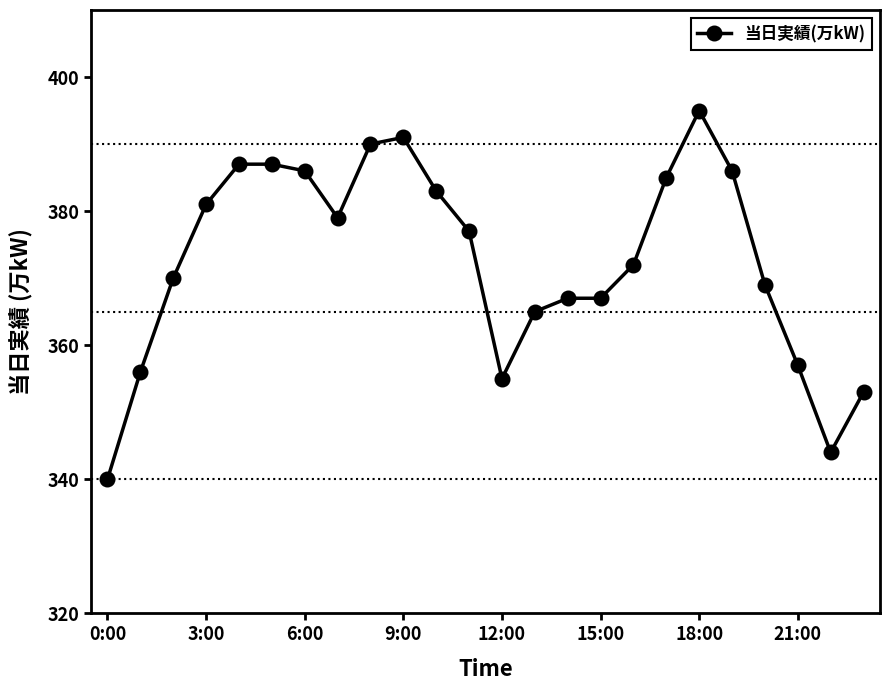

What is the value of the 16th point from the left?

367